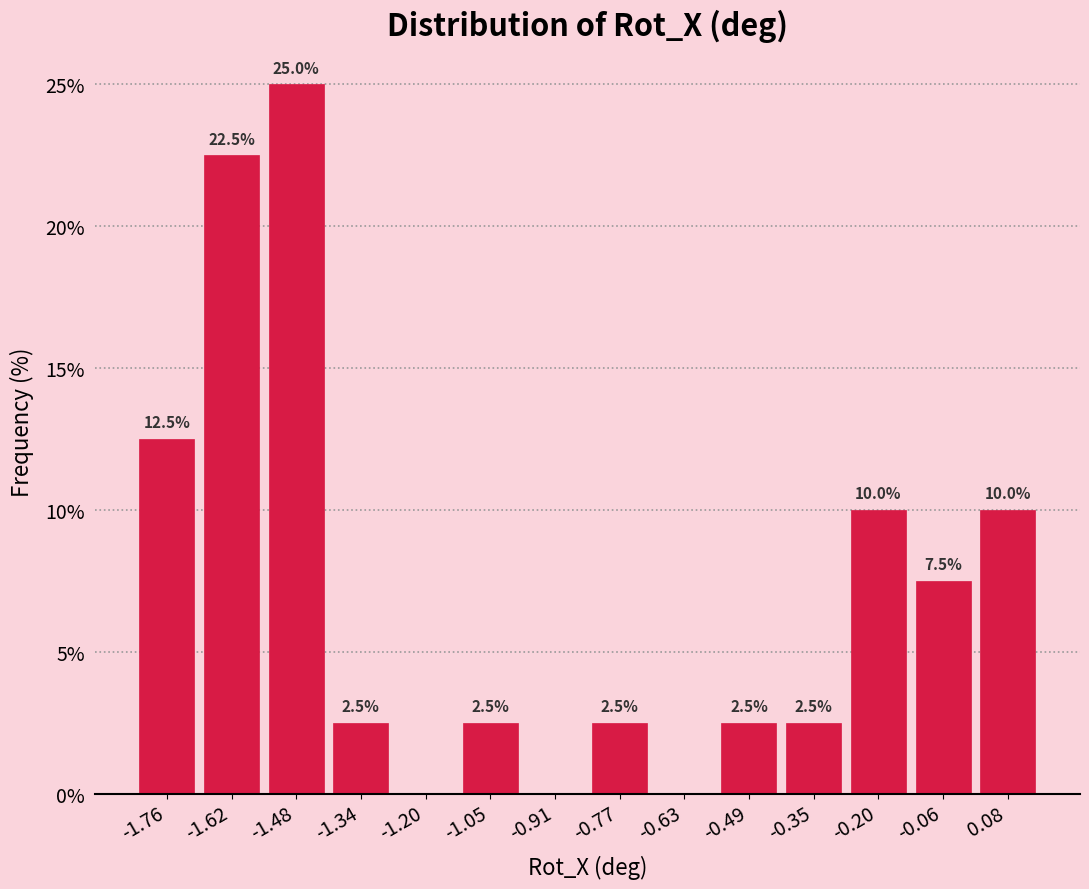

Over which range of the x-axis is the bar tallest?

-1.56 to -1.40